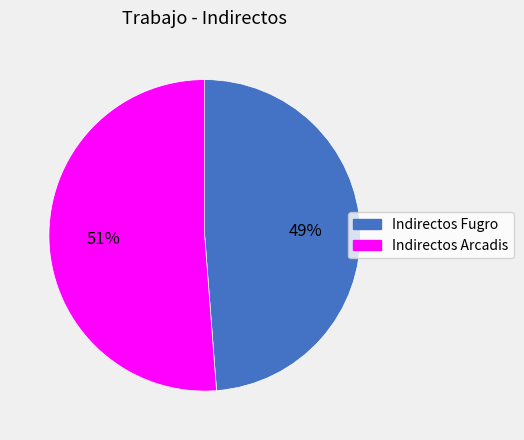

To the nearest percent, what portion does Indirectos Fugro represent?

49%